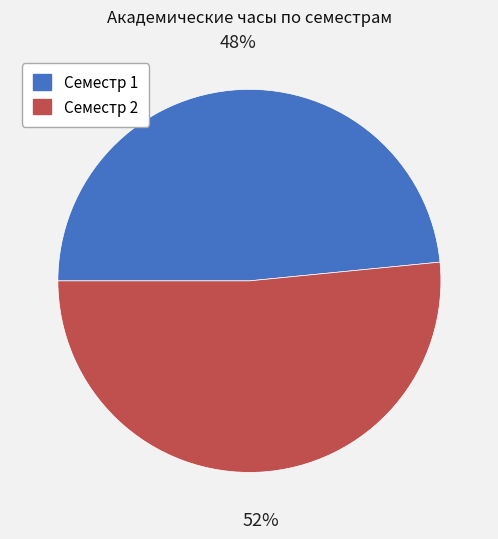

What percentage is the Семестр 1 slice, to the nearest percent?

48%